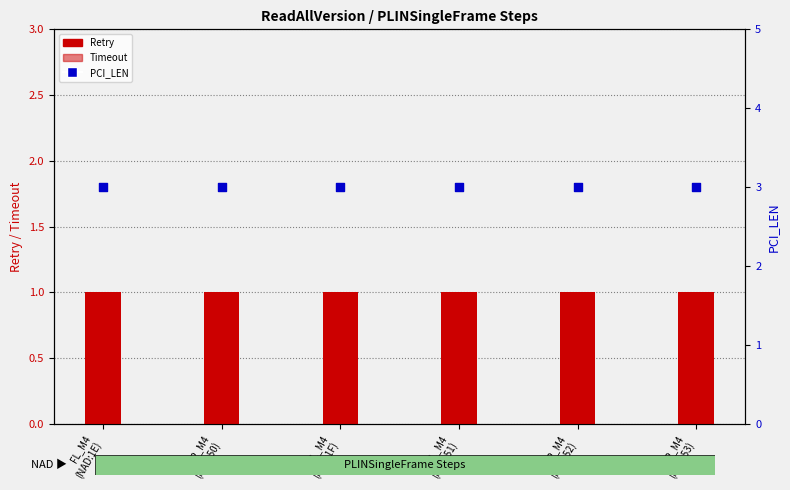

At which category is the sum across all series the highest?

FL_M4
(NAD:1E)